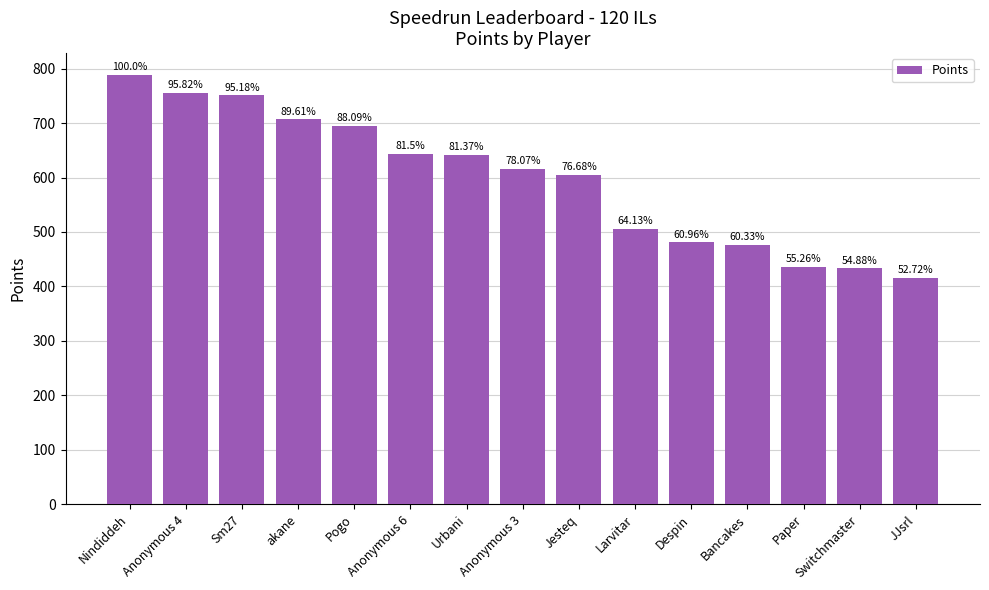

What is the difference between the values at Sm27 and akane?

44